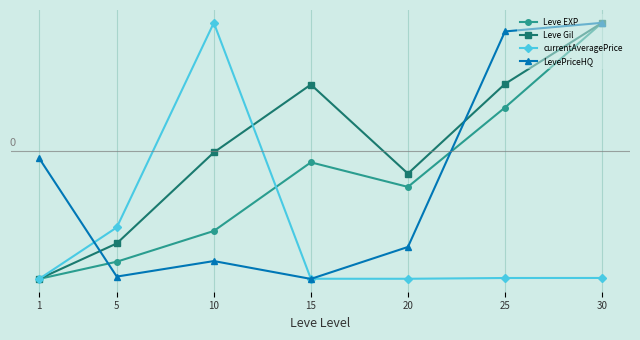

Rank the series by their maximum value, from lowest to highest.

Leve EXP, Leve Gil, currentAveragePrice, LevePriceHQ